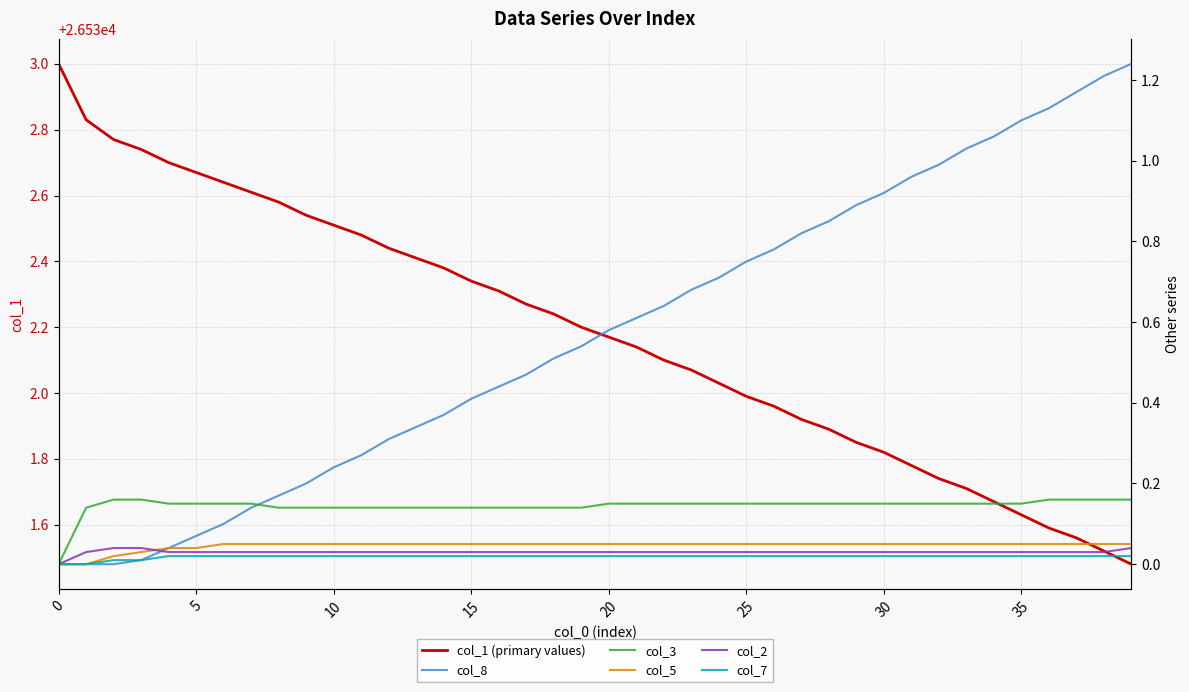

At 32, list the series in order from smallest to largest.

col_7, col_2, col_5, col_3, col_8, col_1 (primary values)